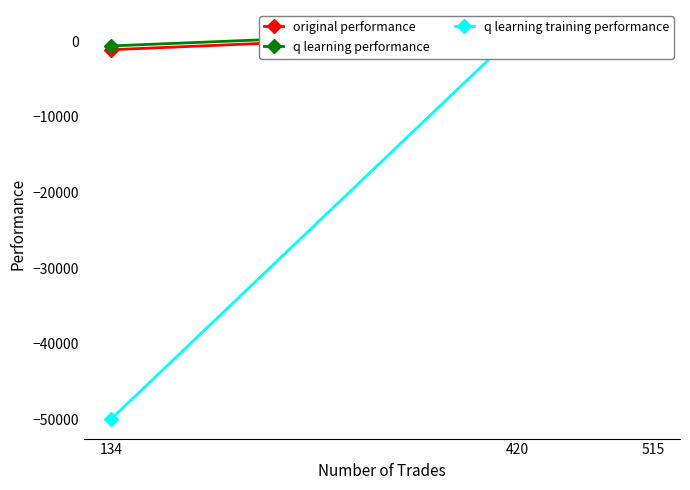

Which has a higher value, 515 or 134?

515